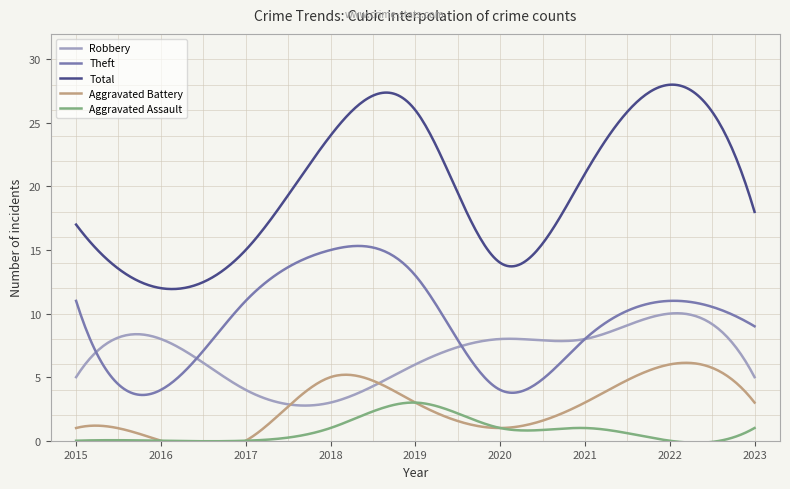

The Aggravated Assault series shows 0 at 2017. True or false?

True